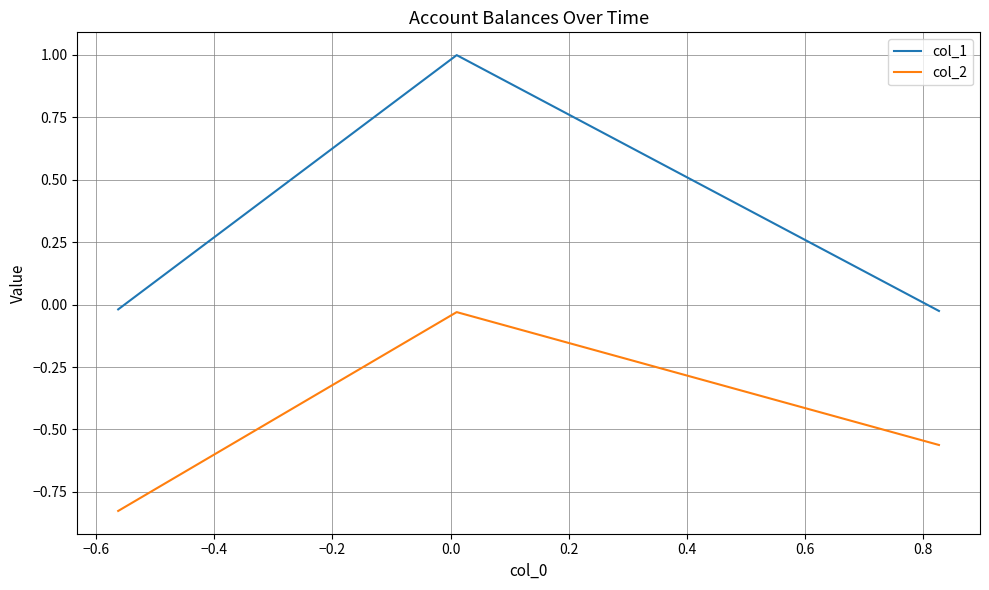

Which series has the largest range (max minus min)?

col_1